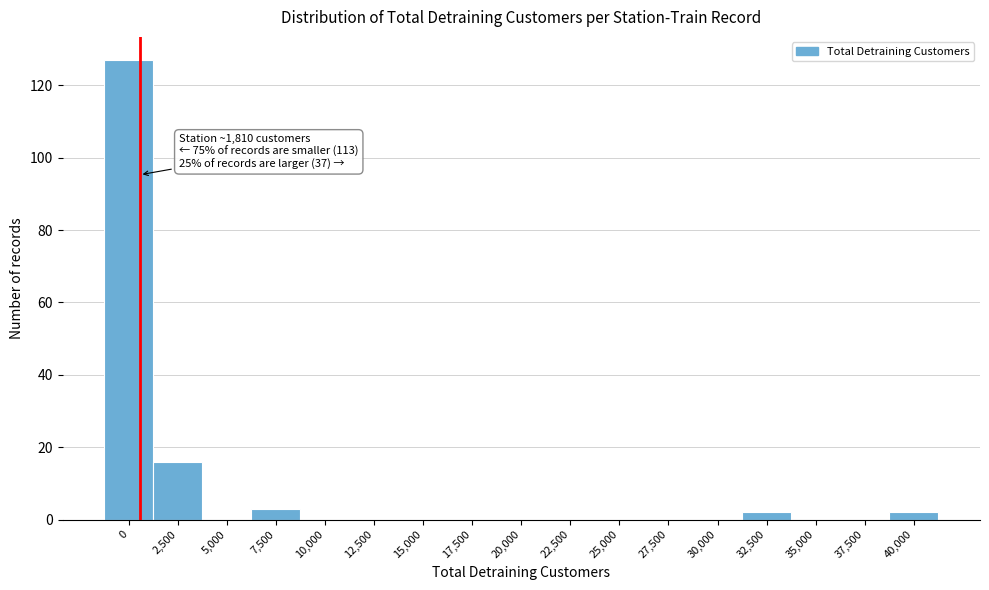

Reading right to left, extract all data points from this chart.

40,000=2	37,500=0	35,000=0	32,500=2	30,000=0	27,500=0	25,000=0	22,500=0	20,000=0	17,500=0	15,000=0	12,500=0	10,000=0	7,500=3	5,000=0	2,500=16	0=127